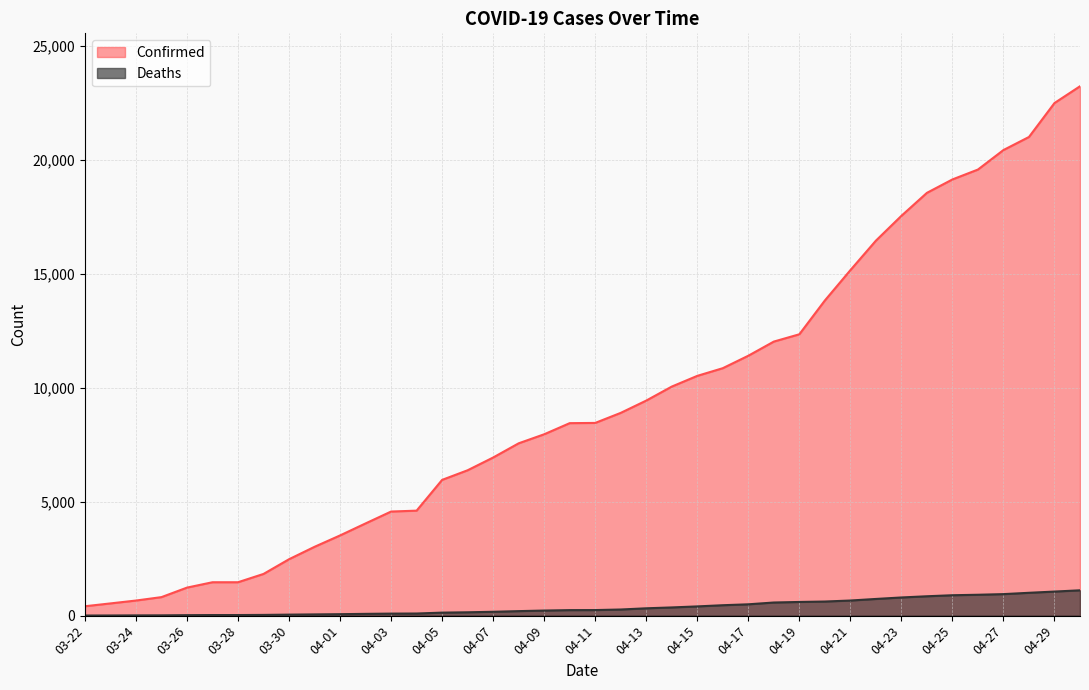

At how many categories does at least one series exceed 11978?

13